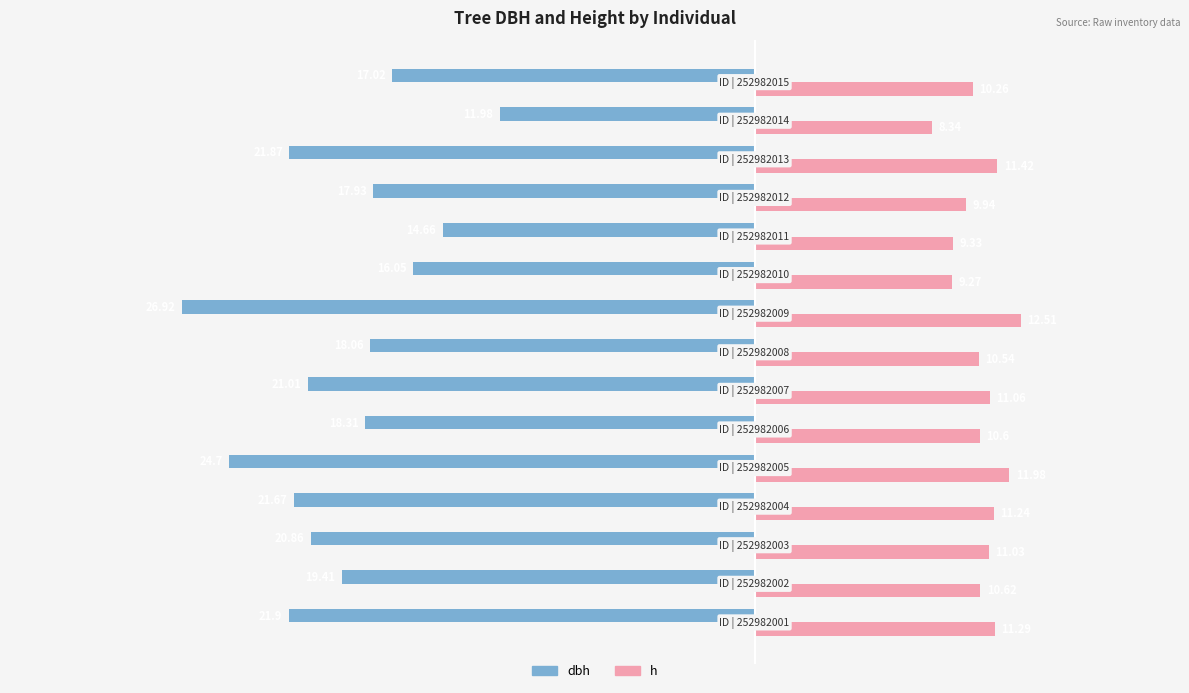

What is the average value of the dbh series?

-19.5